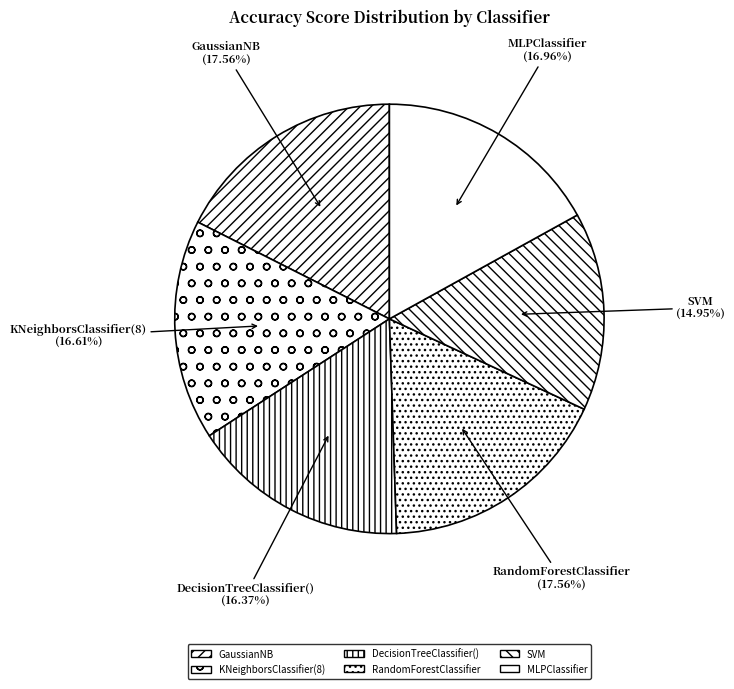

The KNeighborsClassifier(8) slice represents 27% of the pie. True or false?

False